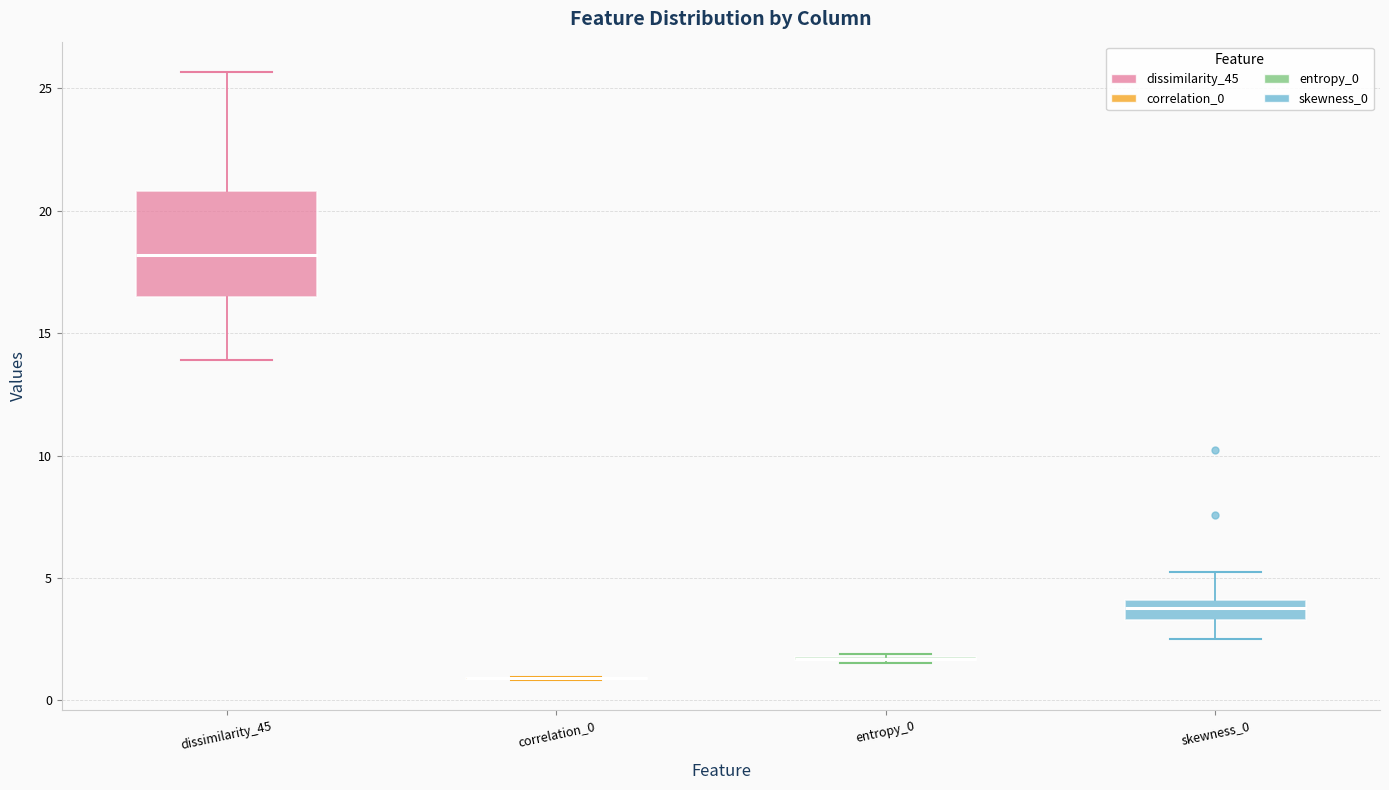

Which box is the tallest, from its lower edge to its upper edge?

dissimilarity_45